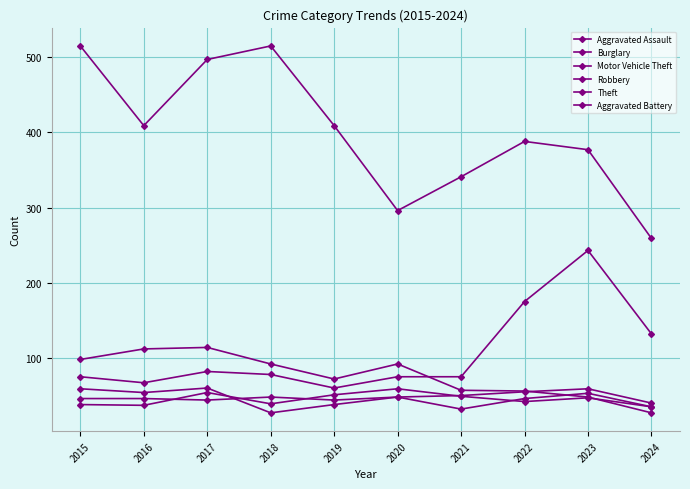

What is the lowest value of the Aggravated Assault series?

40